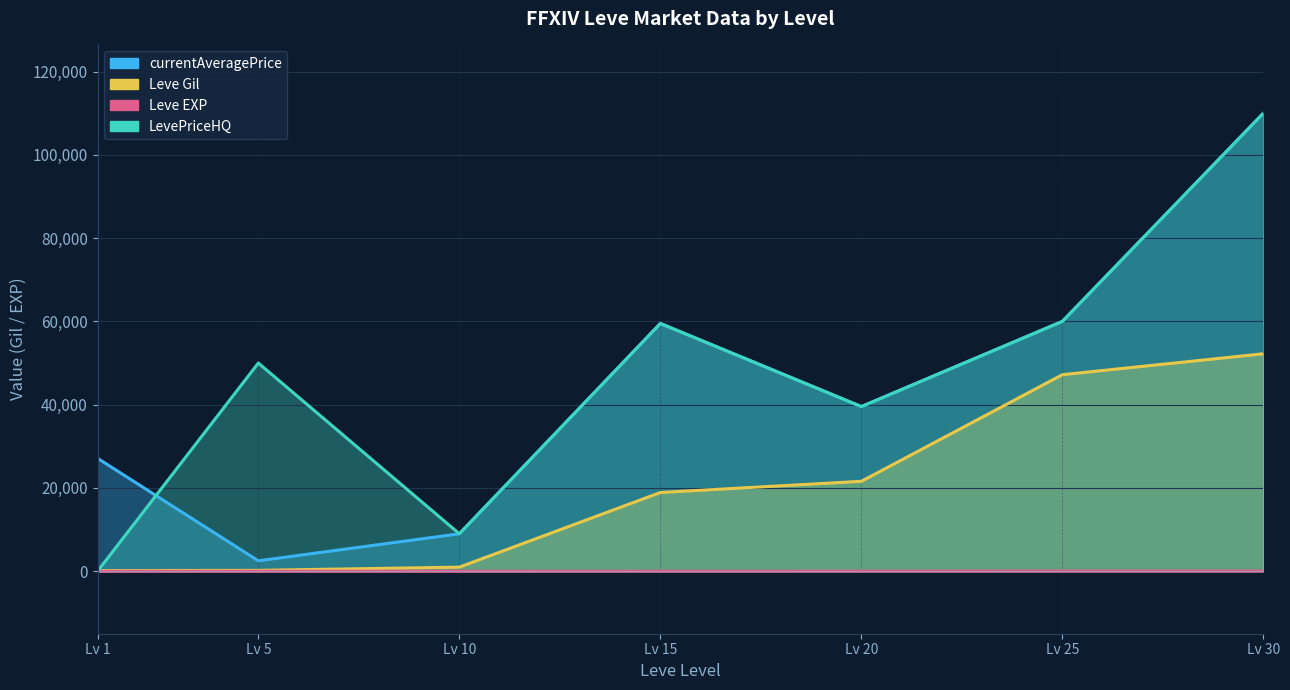

What is the highest value of the Leve Gil series?

52220